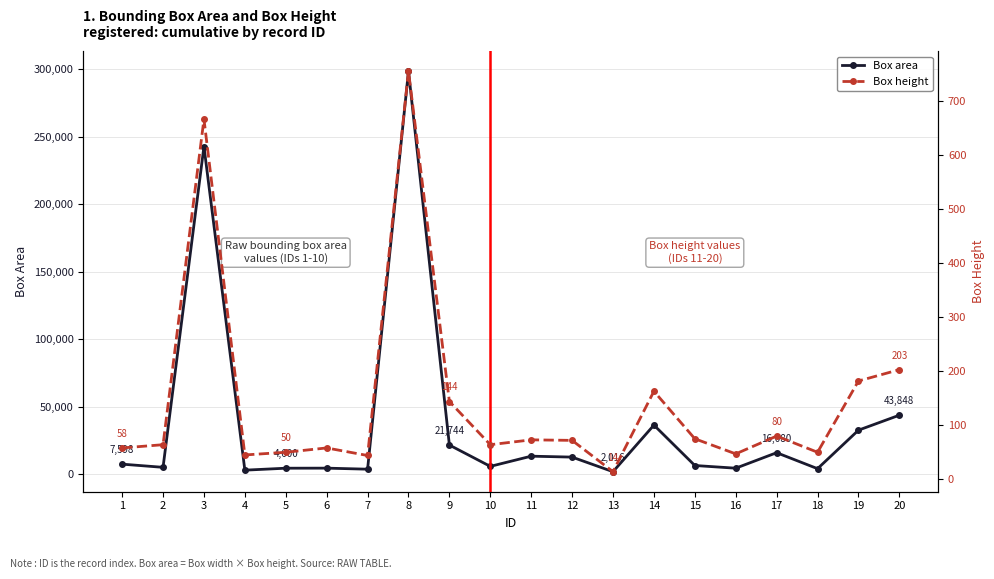

What is the value of the Box area point at the 9th from the left?

21744